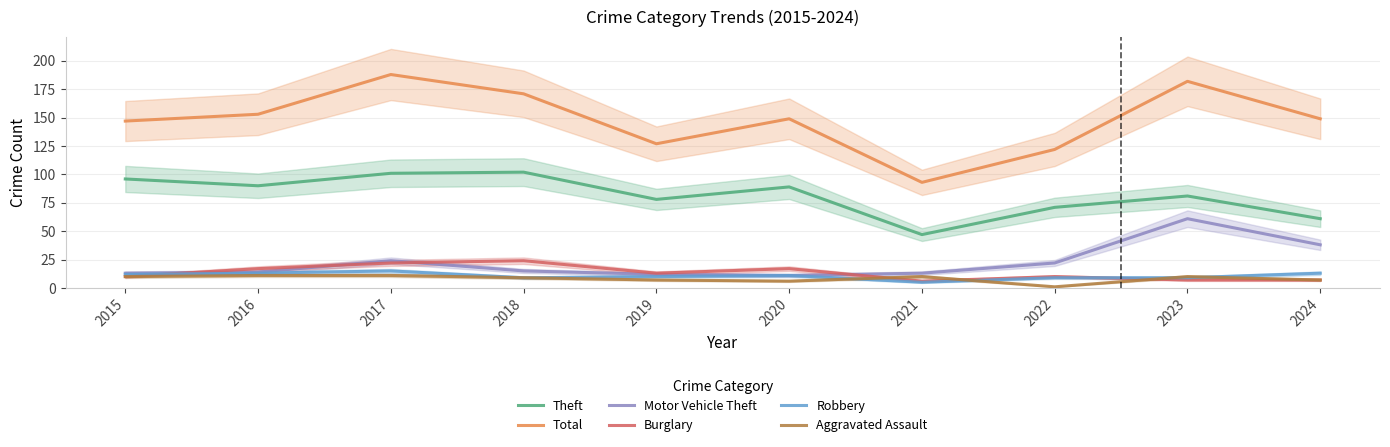

What is the average value of the Total series?

148